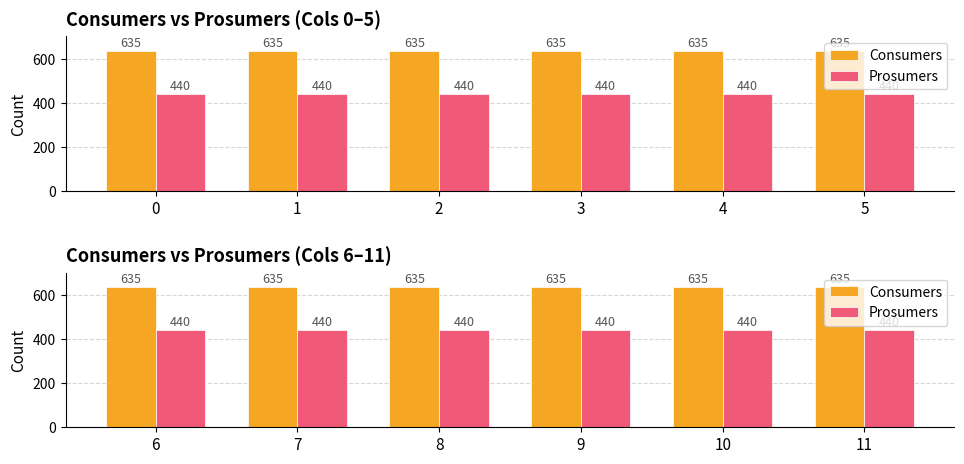

Does the chart contain stacked bars?

No